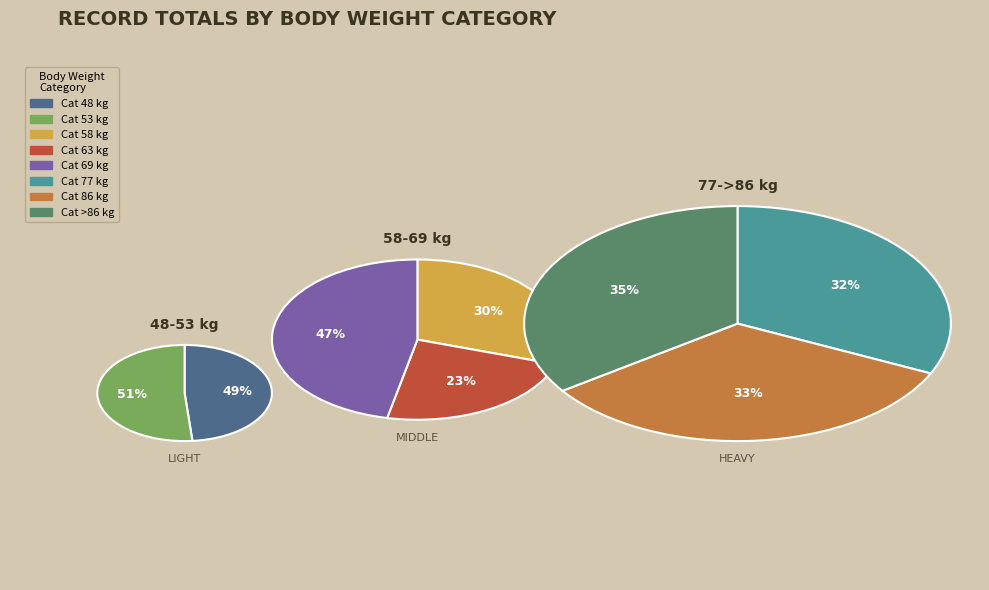

Rank the categories by value from highest to lowest.

69, 58, >86, 86, 77, 63, 53, 48